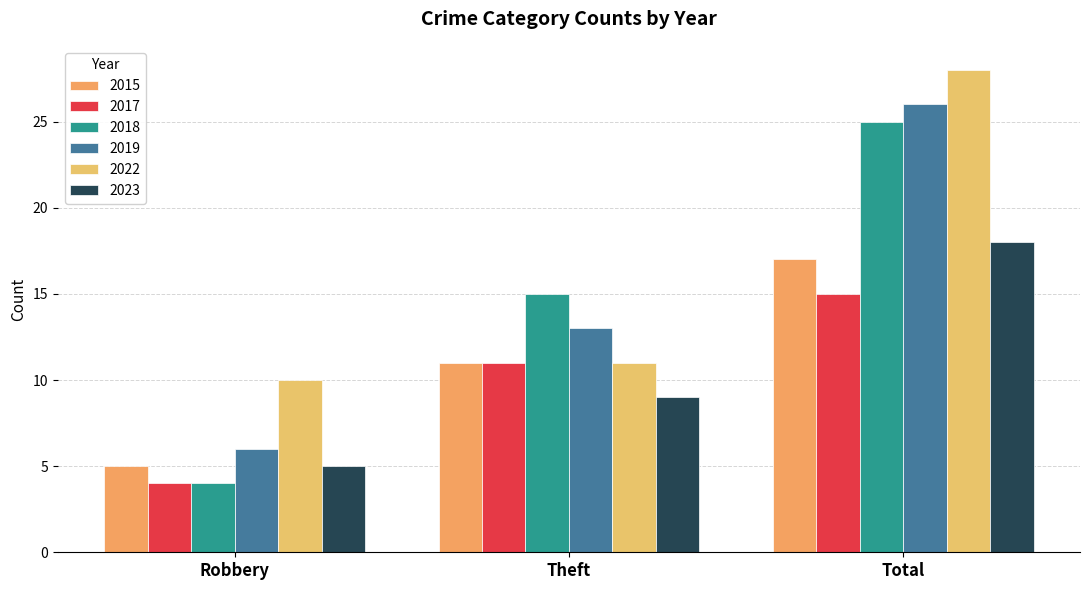

Which series has the largest total across all categories?

2022